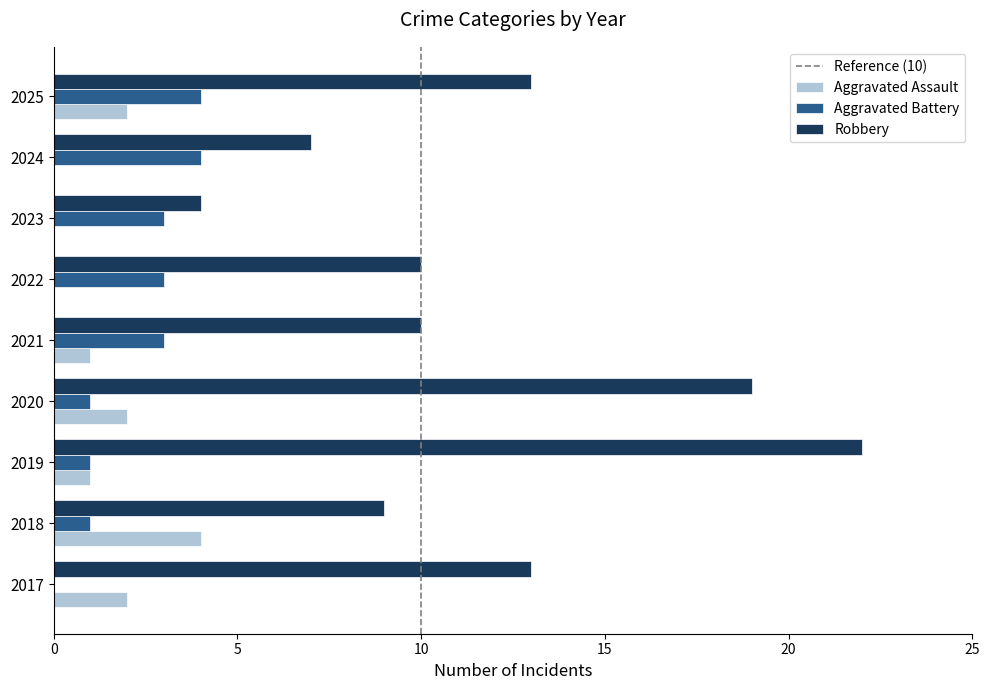

What is the maximum value for Aggravated Assault?

4